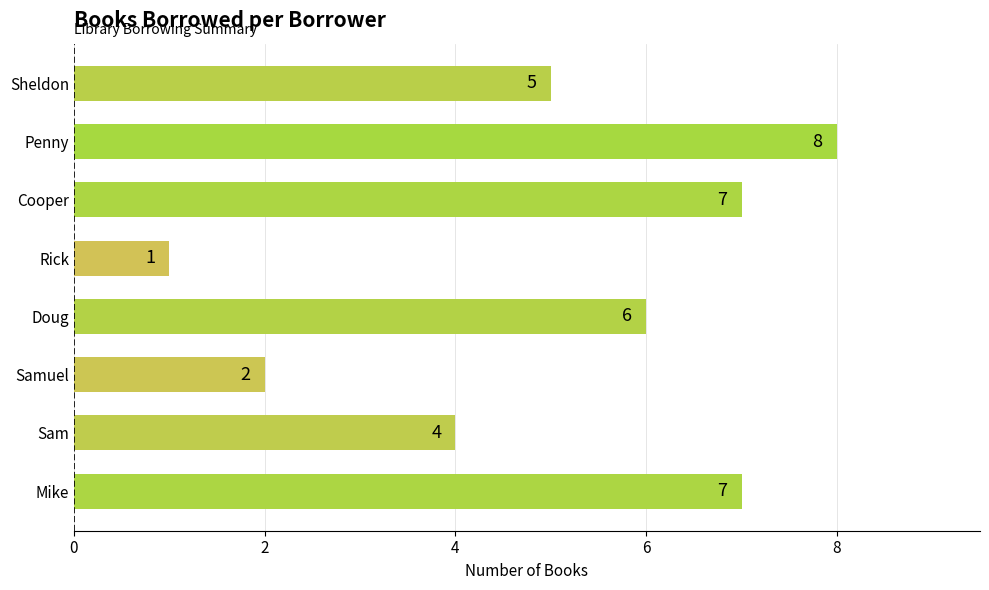

Approximately how many times larger is the value at Samuel compared to Sheldon?

0.4